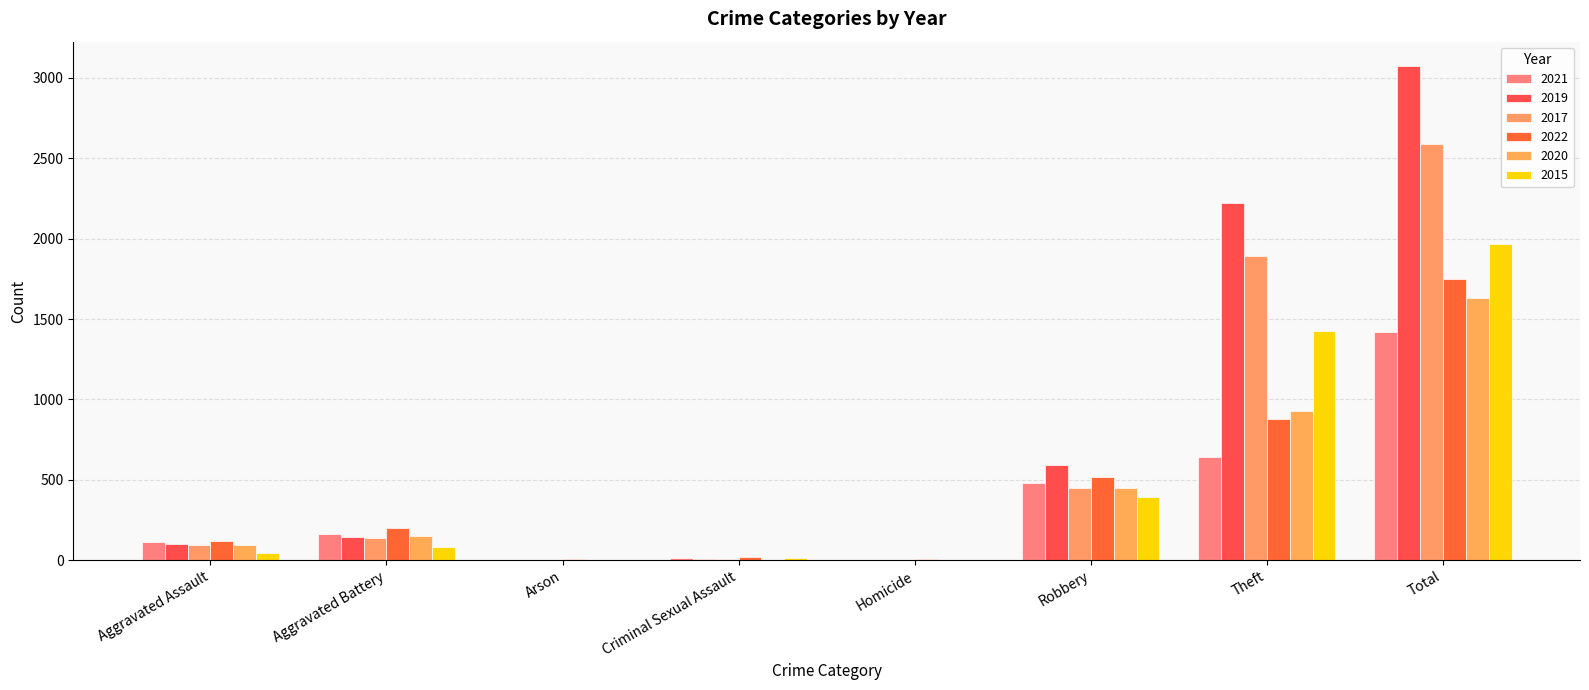

Reading left to right, what are all the values shown in this chart?

2021: 110	161	2	14	4	483	640	1417
2019: 98	147	1	8	2	589	2225	3072
2017: 95	140	0	8	1	446	1894	2588
2022: 120	200	5	22	5	519	879	1752
2020: 93	149	1	3	3	450	928	1630
2015: 46	82	3	12	0	395	1426	1965